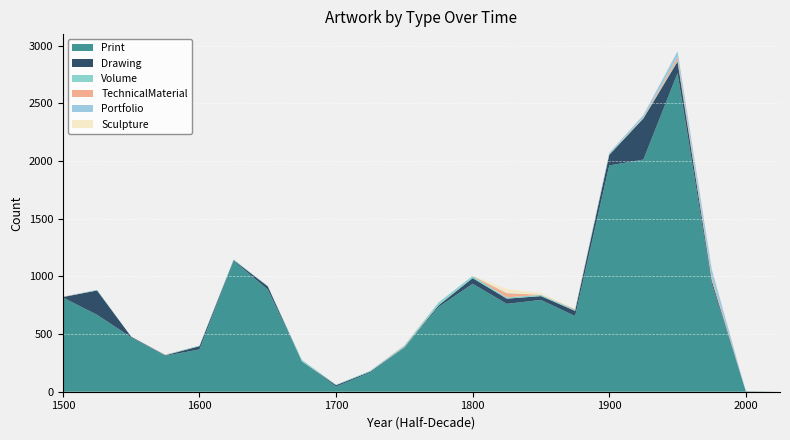

Reading left to right, what are all the values shown in this chart?

Print: 817	667	472	311	367	1134	886	262	45	166	381	735	936	762	796	656	1962	2013	2763	940	3	0
Drawing: 4	211	5	5	28	7	28	1	12	8	4	14	49	45	33	45	92	357	100	26	1	0
Volume: 1	6	0	4	6	6	2	13	4	7	13	24	19	11	11	8	11	3	10	5	0	0
TechnicalMaterial: 2	0	0	2	0	0	0	0	0	0	4	0	1	35	1	6	2	5	29	18	0	0
Portfolio: 0	0	0	0	0	1	0	0	0	1	0	2	0	3	0	2	5	21	50	76	0	0
Sculpture: 0	0	0	0	0	0	0	0	0	0	0	0	0	35	14	0	0	1	1	2	1	0